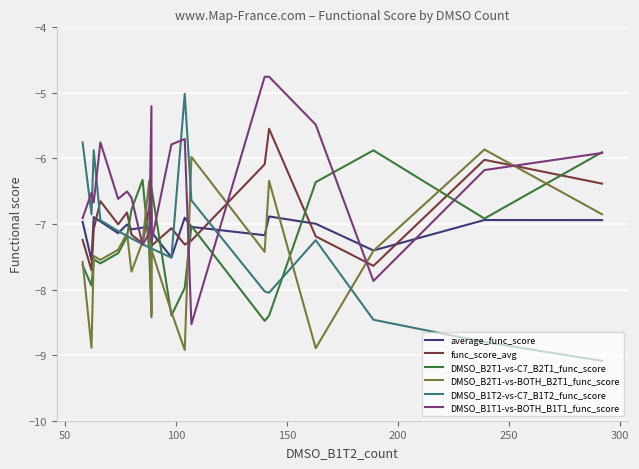

How many categories are shown in the chart?

20